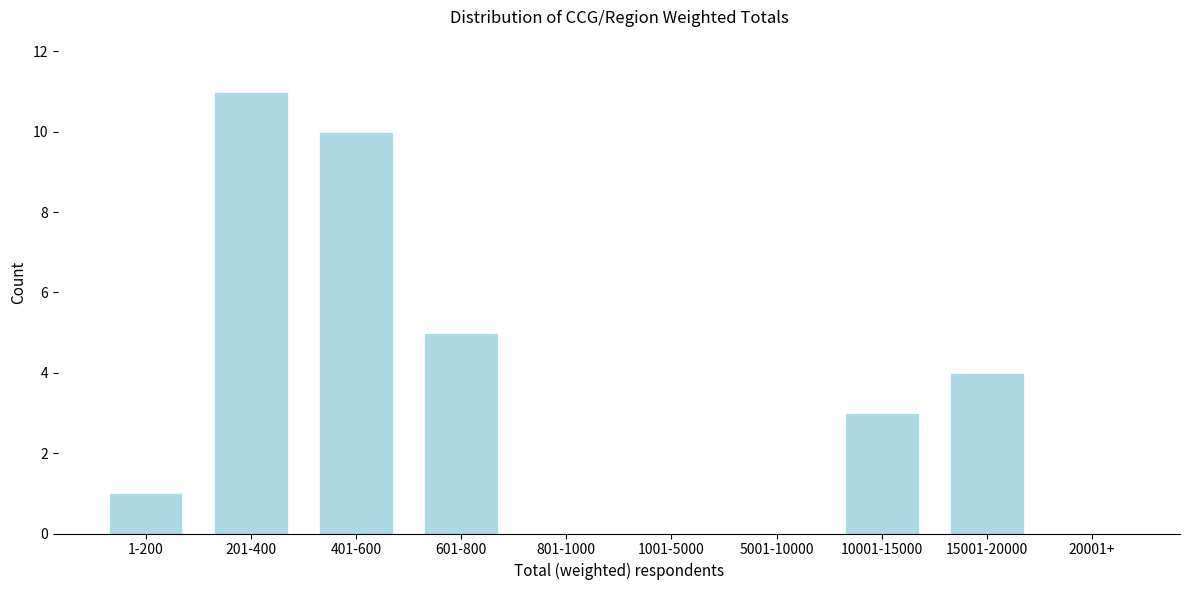

Reading right to left, extract all data points from this chart.

20001+=0	15001-20000=4	10001-15000=3	5001-10000=0	1001-5000=0	801-1000=0	601-800=5	401-600=10	201-400=11	1-200=1